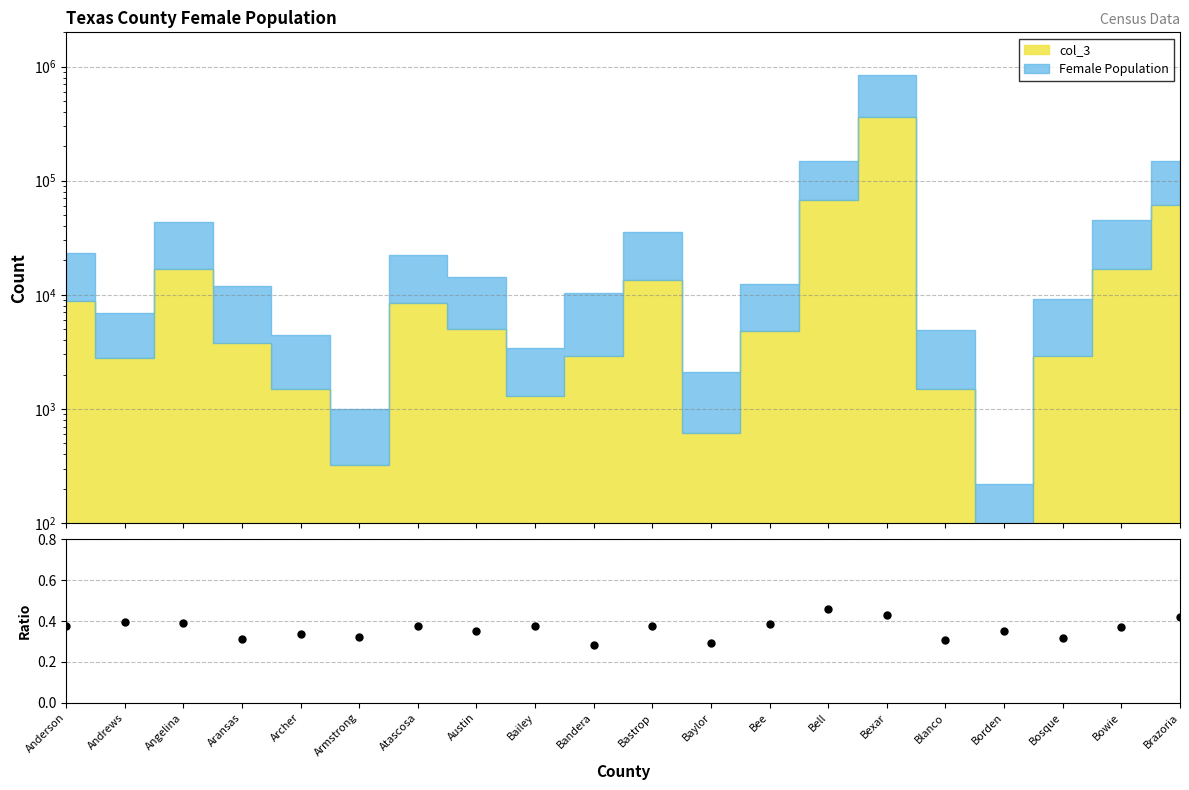

What is the label of the 7th point from the right?

Bell